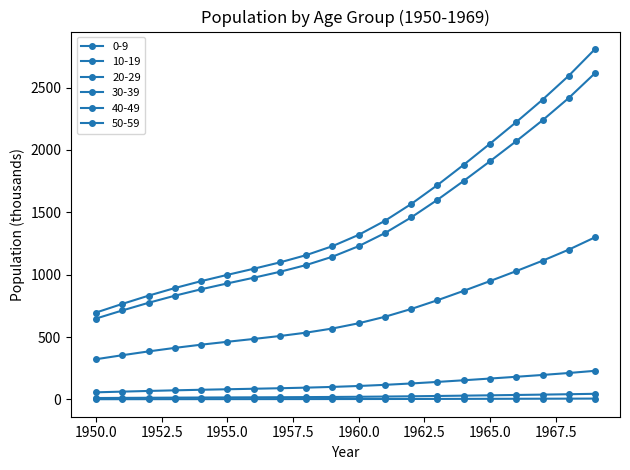

How many distinct data groups are displayed?

6